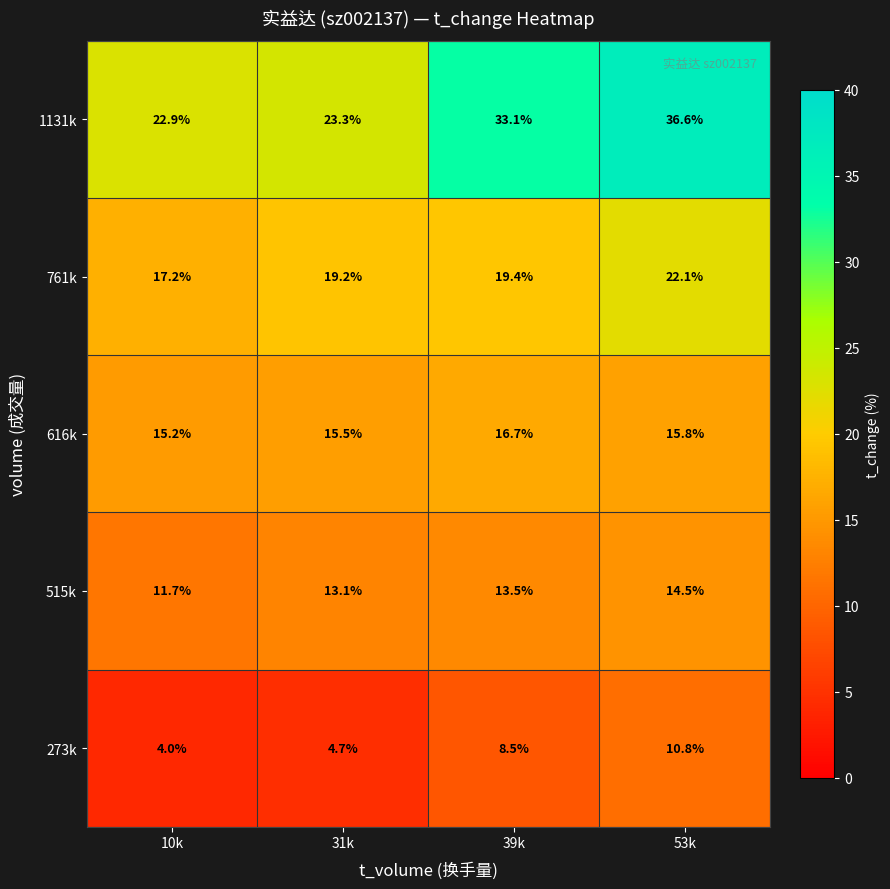

Reading left to right, transcribe all the data shown in this chart.

1131k: 10k=22.9	31k=23.3	39k=33.1	53k=36.6
761k: 10k=17.2	31k=19.2	39k=19.4	53k=22.1
616k: 10k=15.2	31k=15.5	39k=16.7	53k=15.8
515k: 10k=11.7	31k=13.1	39k=13.5	53k=14.5
273k: 10k=4.0	31k=4.7	39k=8.5	53k=10.8